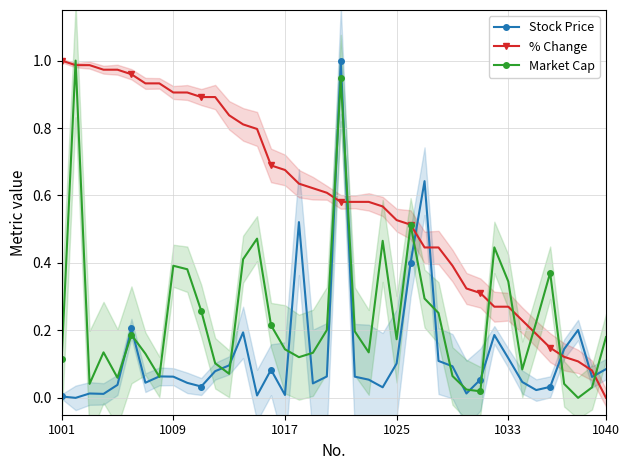

Rank the series by their maximum value, from highest to lowest.

Stock Price, % Change, Market Cap